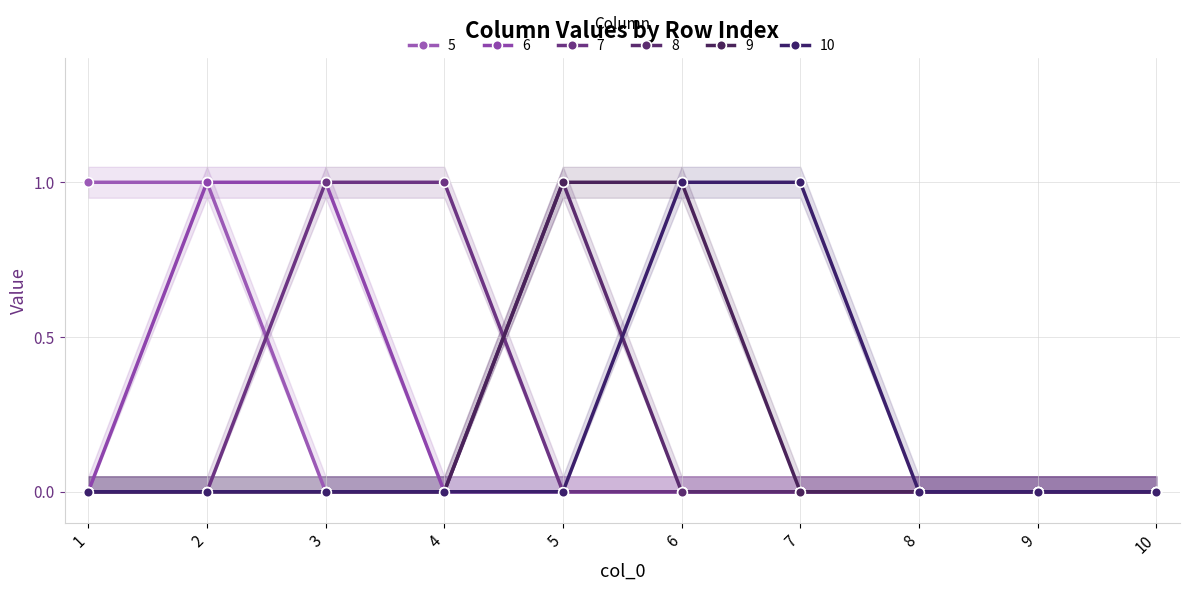

List the labels in order of 8 value, smallest first.

1, 2, 3, 4, 6, 7, 8, 9, 10, 5